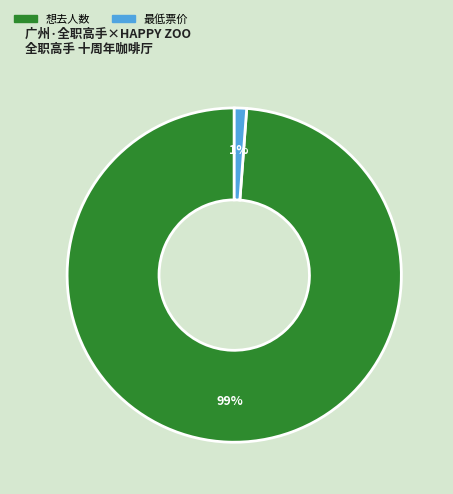

Is it true that 最低票价 is 13% of the pie?

False